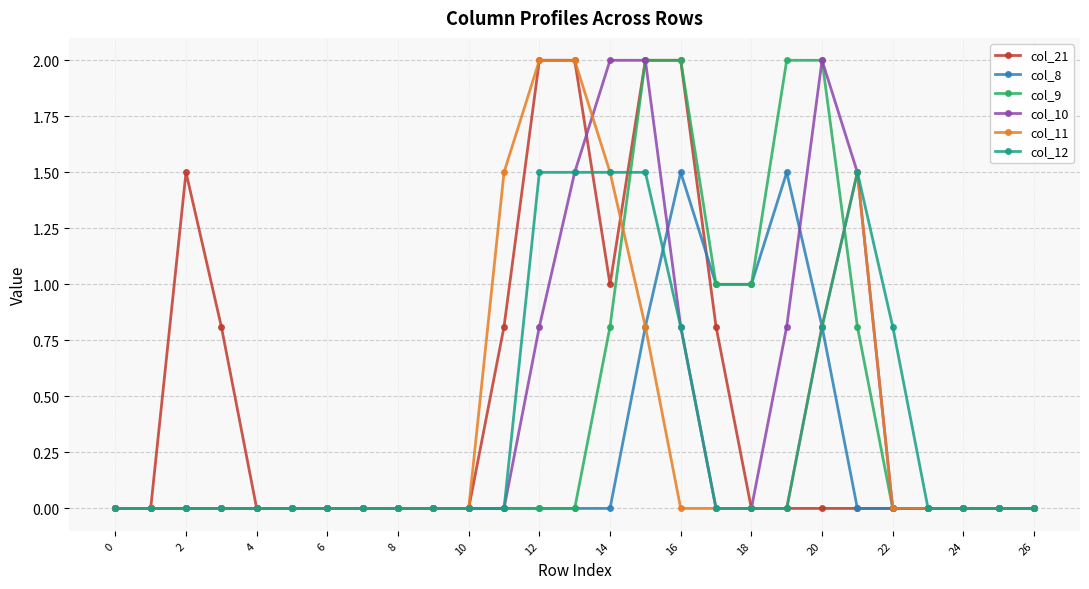

What is the value of the col_21 point at the 4th from the left?

0.8